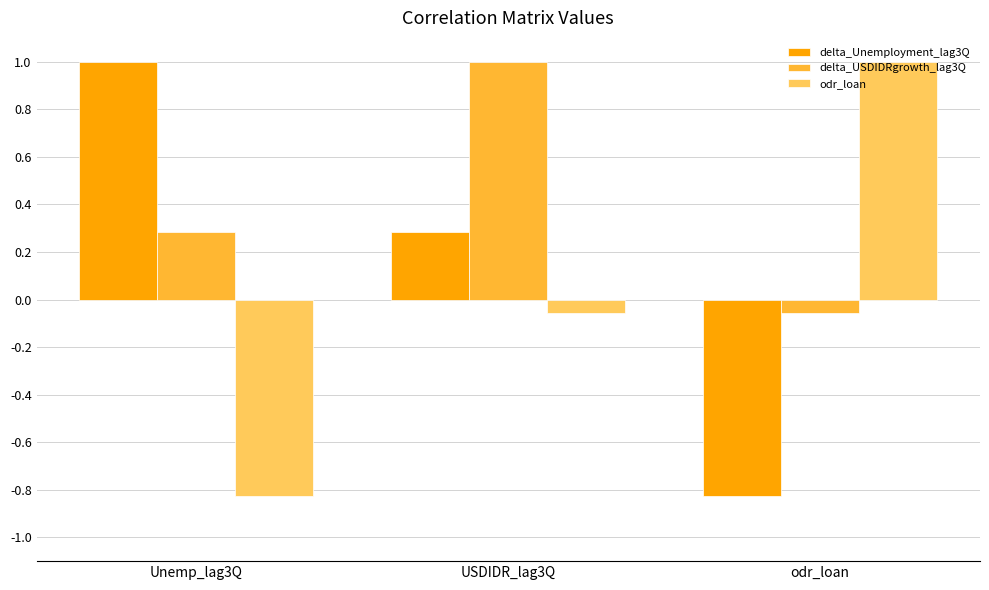

At which label does delta_Unemployment_lag3Q reach its peak?

Unemp_lag3Q